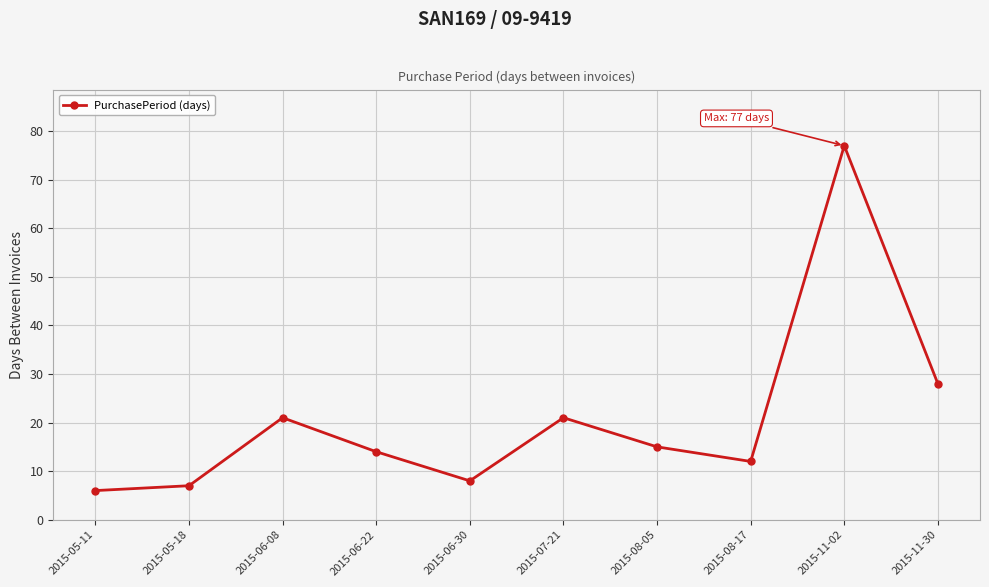

What is the label of the 1st point from the right?

2015-11-30